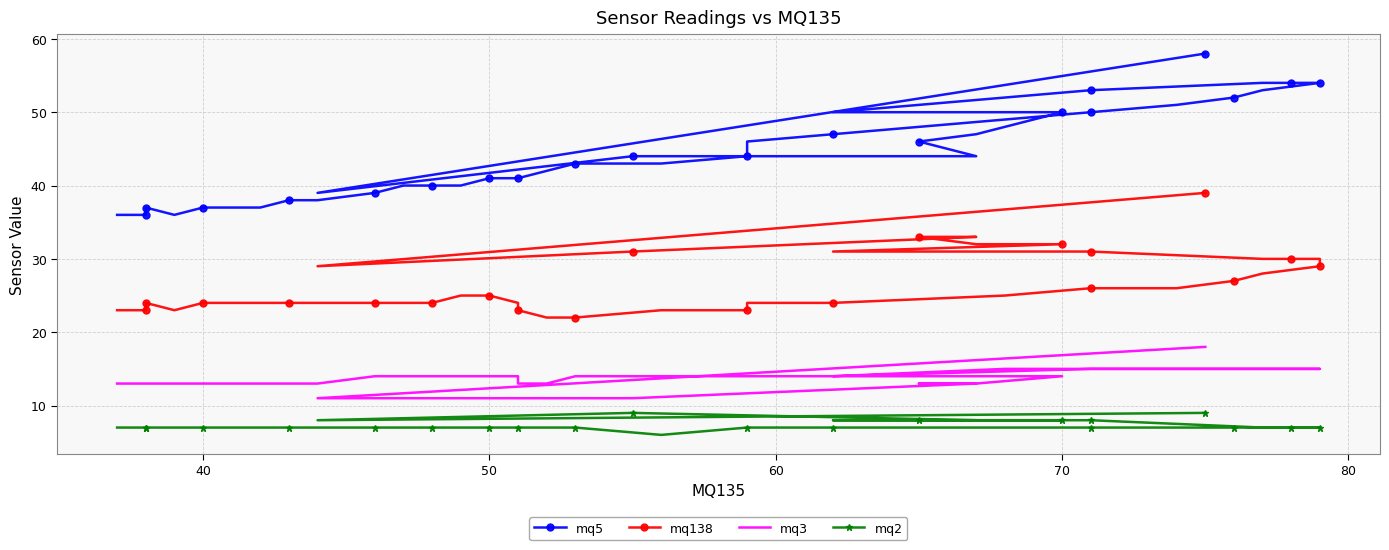

How many categories are shown in the chart?

40